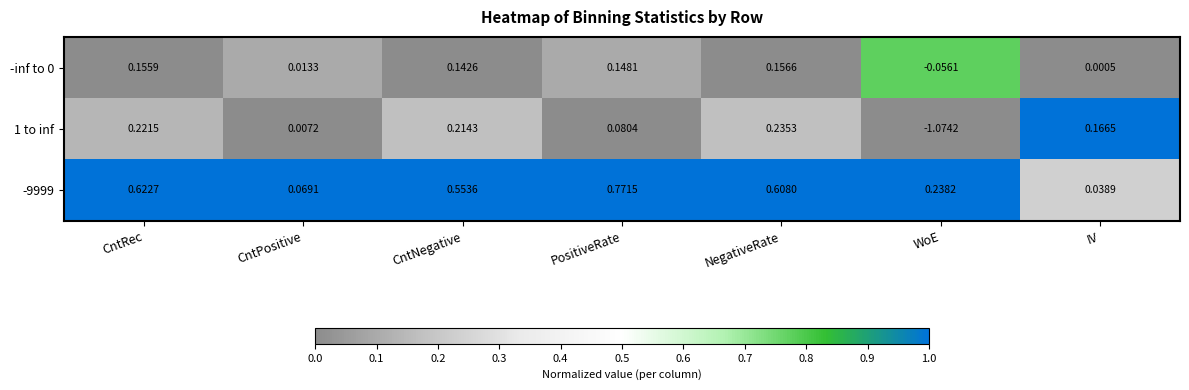

At which label is -9999 closest to 0?

IV